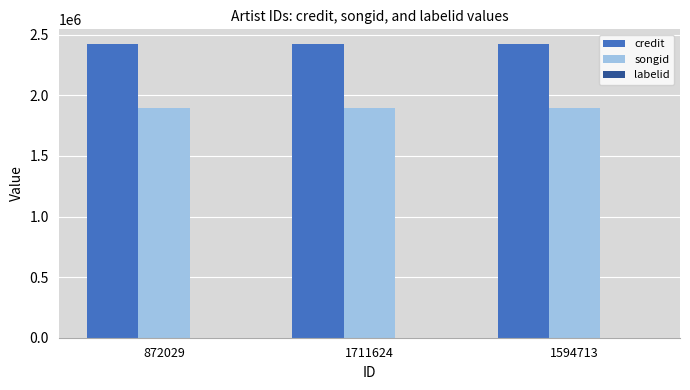

What is the highest value of the songid series?

1897769